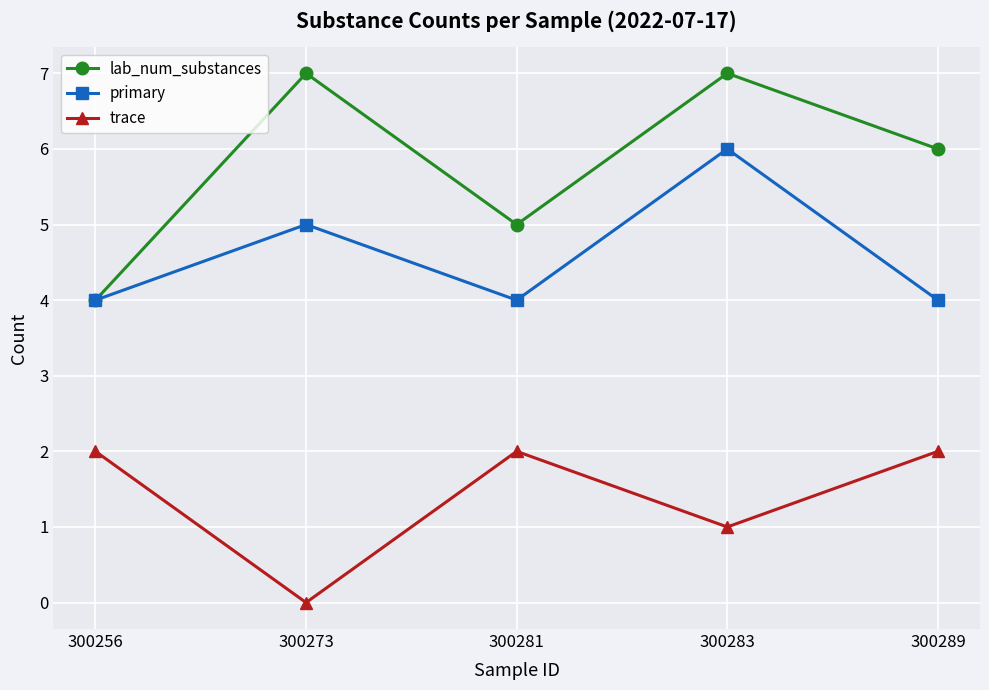

Rank the series at 300289 from highest to lowest value.

lab_num_substances, primary, trace